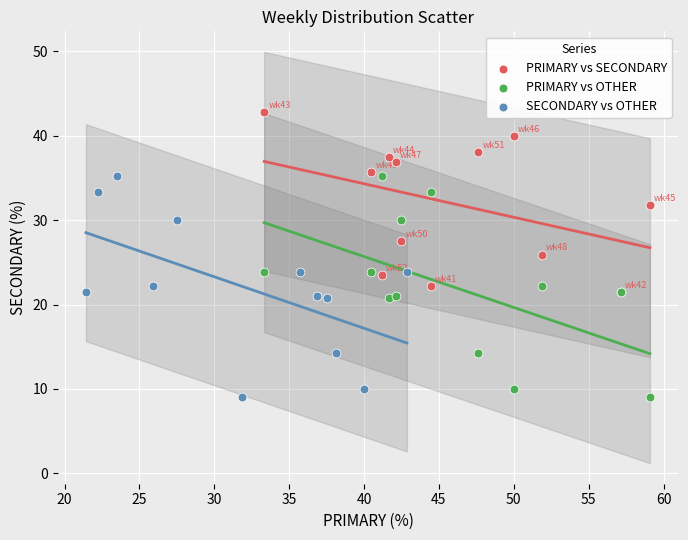

Which series contains the highest Y value?

PRIMARY vs SECONDARY